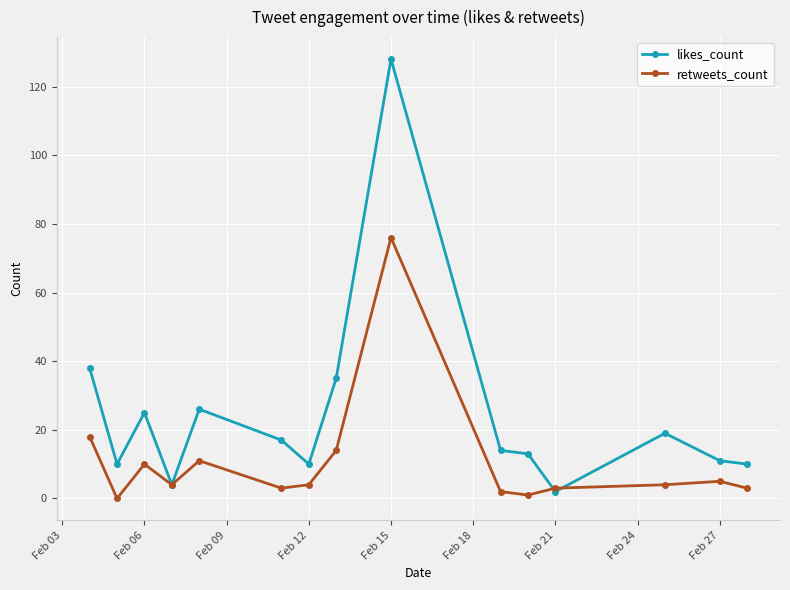

Which series has the largest total across all categories?

likes_count